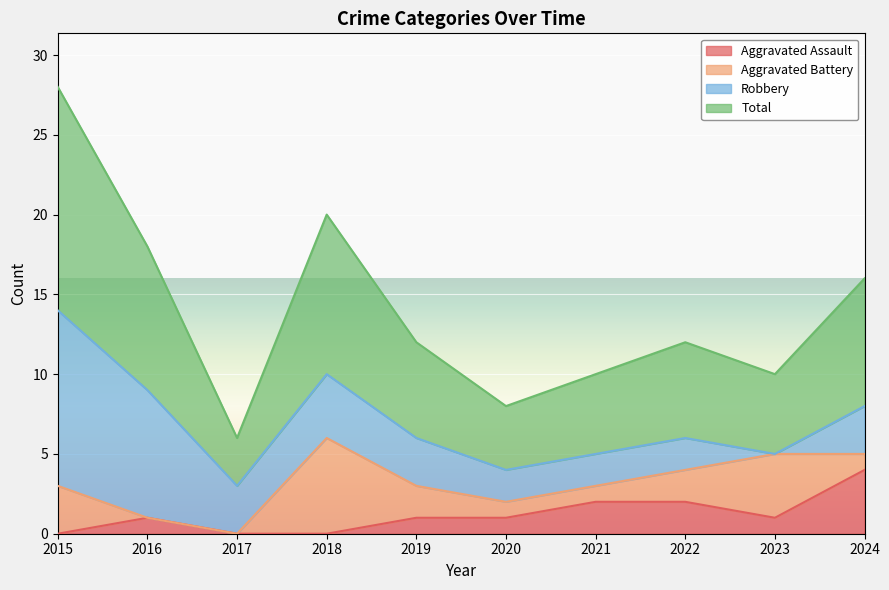

The Aggravated Assault series shows -2 at 2017. True or false?

False